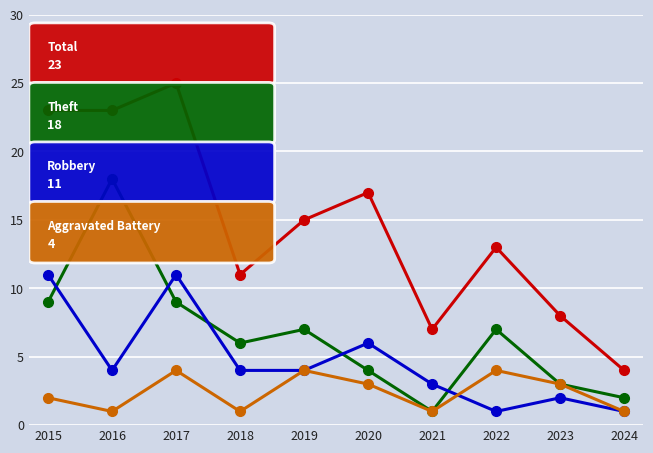

What is the difference between the highest and lowest values at 2019?

11